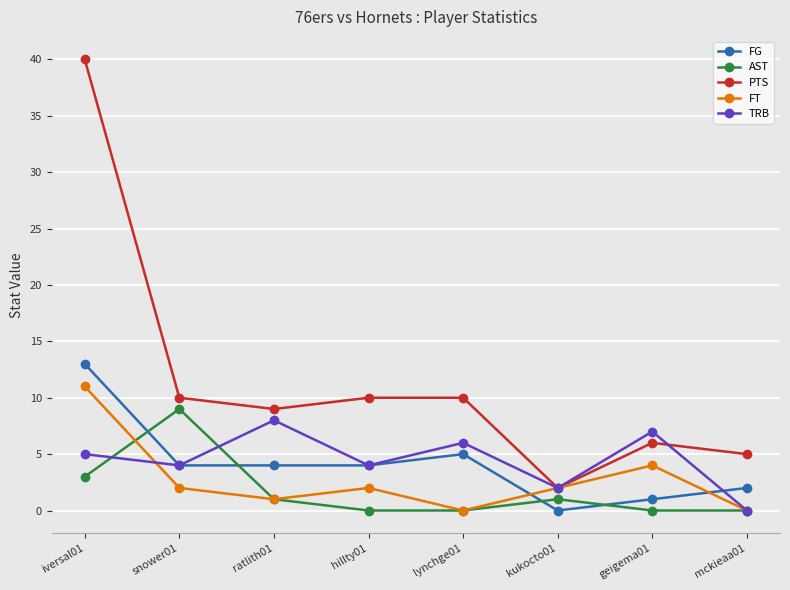

What is the sum of the PTS values at lynchge01 and iversal01?

50